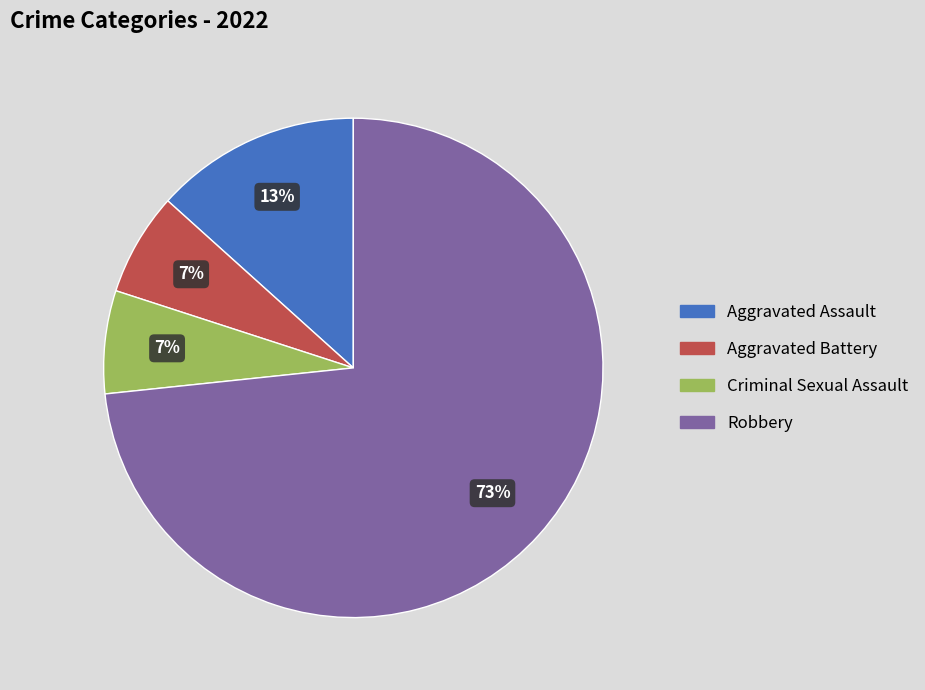

Which has a higher value, Criminal Sexual Assault or Robbery?

Robbery